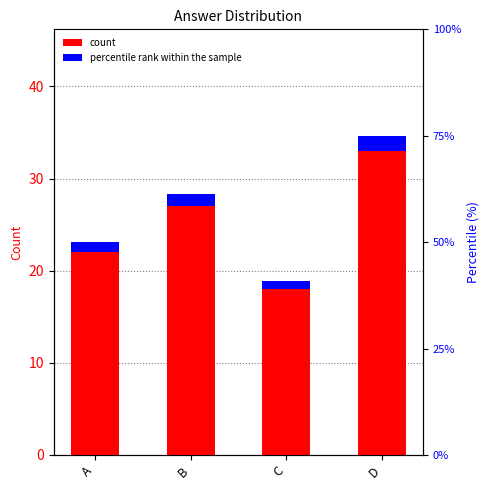

Which category has the lowest value across all series?

C